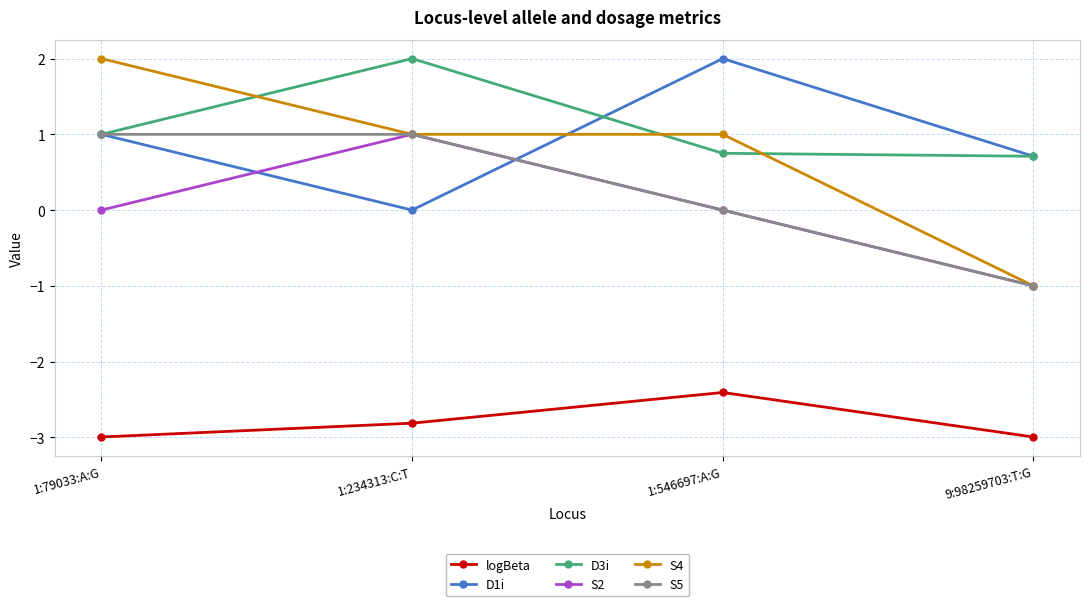

What is the value of the S2 point at the 4th from the left?

-1.0